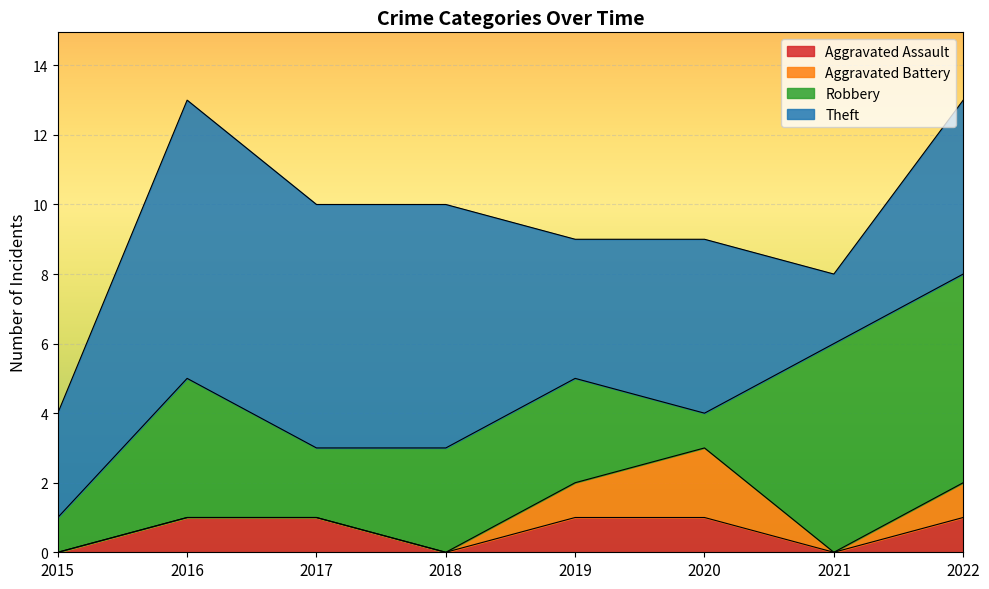

What is the value of the Aggravated Assault point at the 2nd from the left?

1